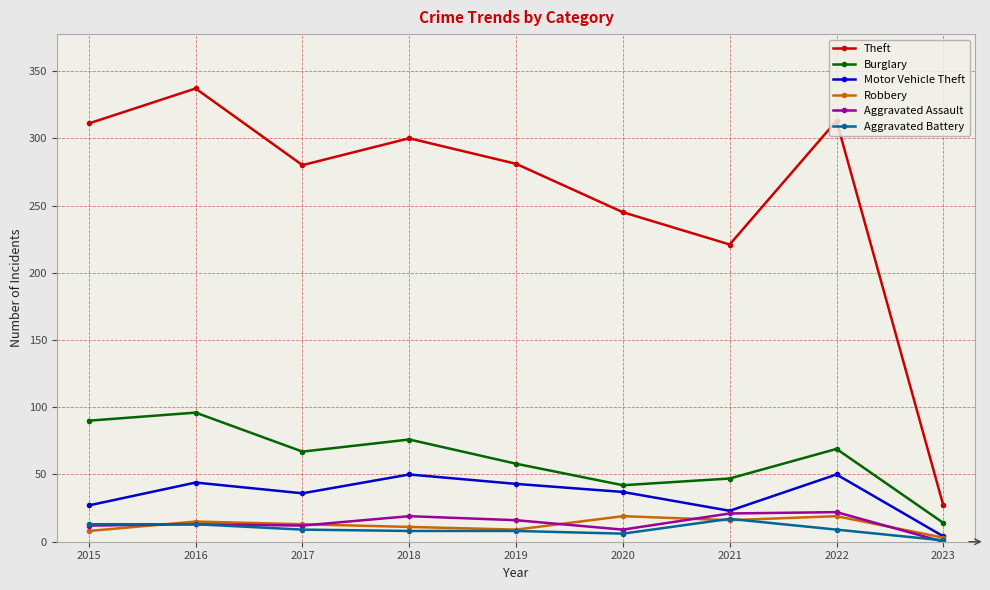

Does the chart have visible grid lines?

Yes